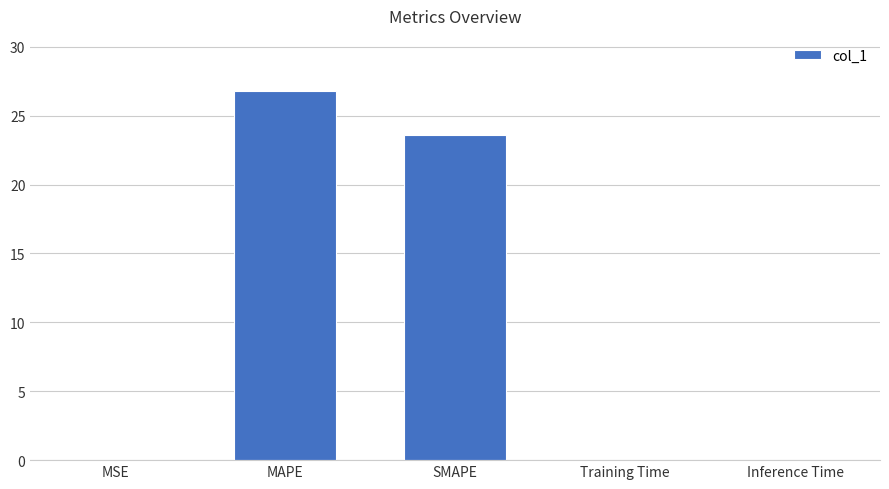

True or false: the data shows 43.0 at MAPE.

False